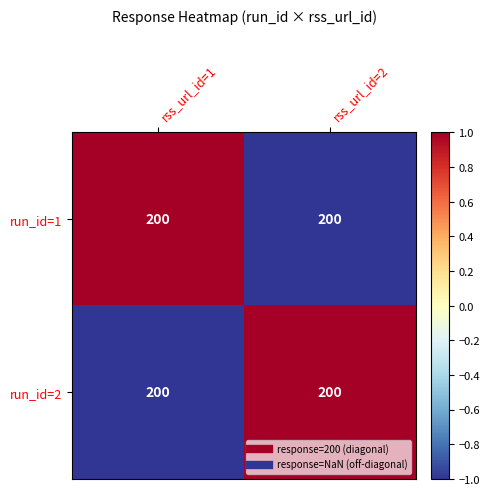

What is the greatest value displayed?

1